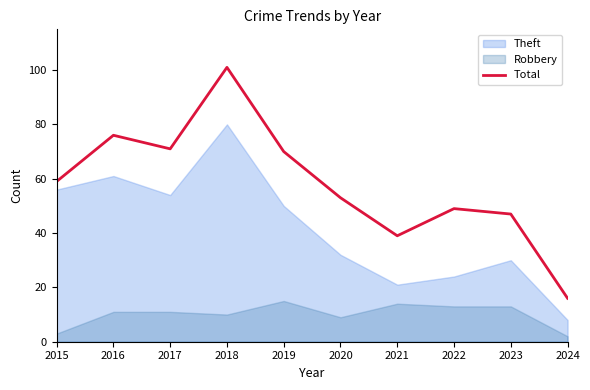

What is the spread (max minus min) of values at 2023?

34